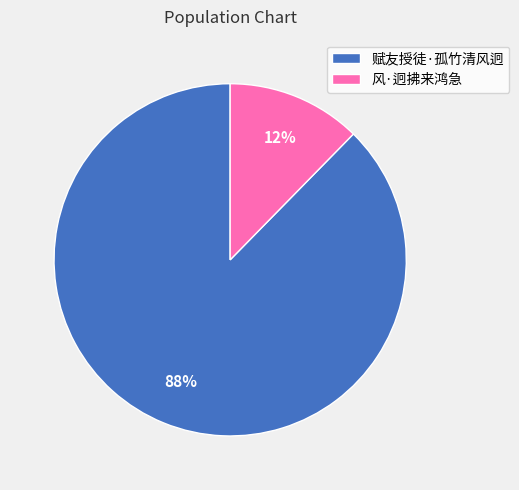

Combined, do 赋友授徒·孤竹清风迥 and 风·迥拂来鸿急 account for over 50%?

Yes